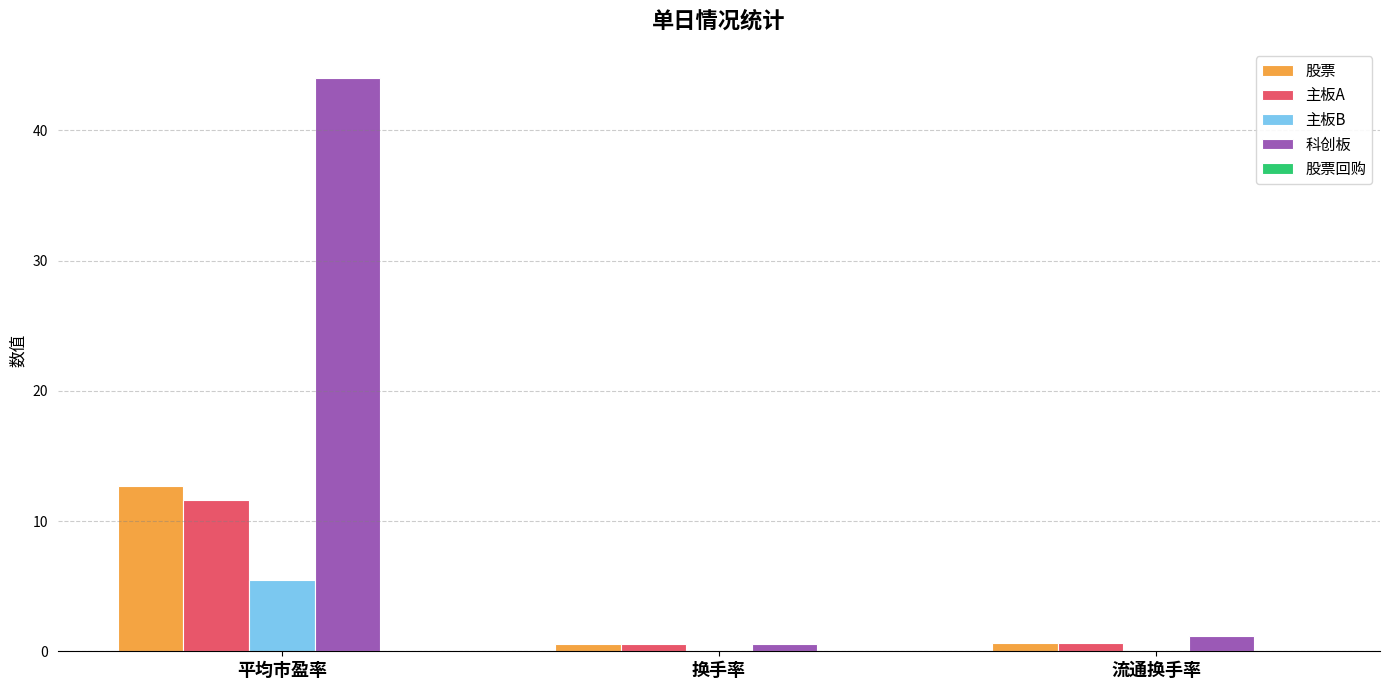

What is the total value across all series at 换手率?

1.8